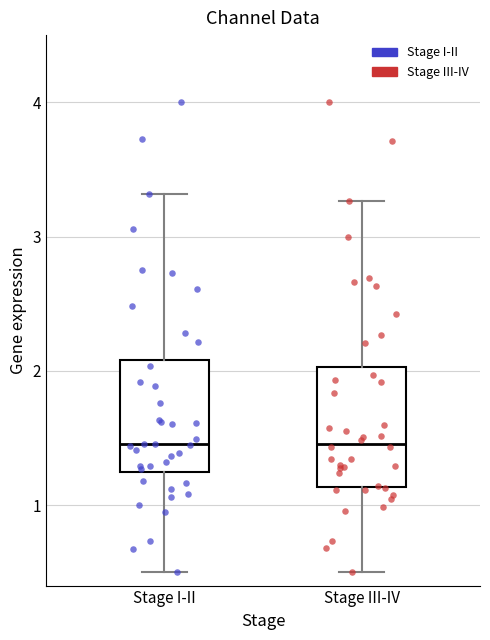

Reading left to right, read every box against the y-axis: the position of its median line, the range the box covers, and the ends of its whiskers. The values are not printed on the chart, so give them approximately, as read against the axis.

Stage I-II: median 1.5, box 1.2 to 2.1, whiskers 0.5 to 3.3
Stage III-IV: median 1.5, box 1.1 to 2.0, whiskers 0.5 to 3.3